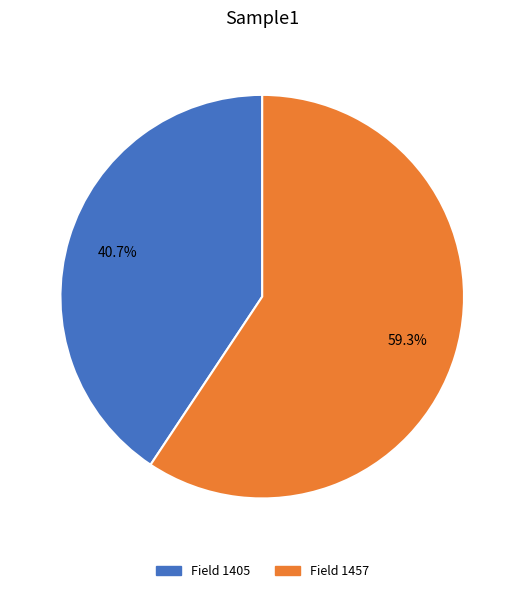

Does any single category account for the majority?

Yes